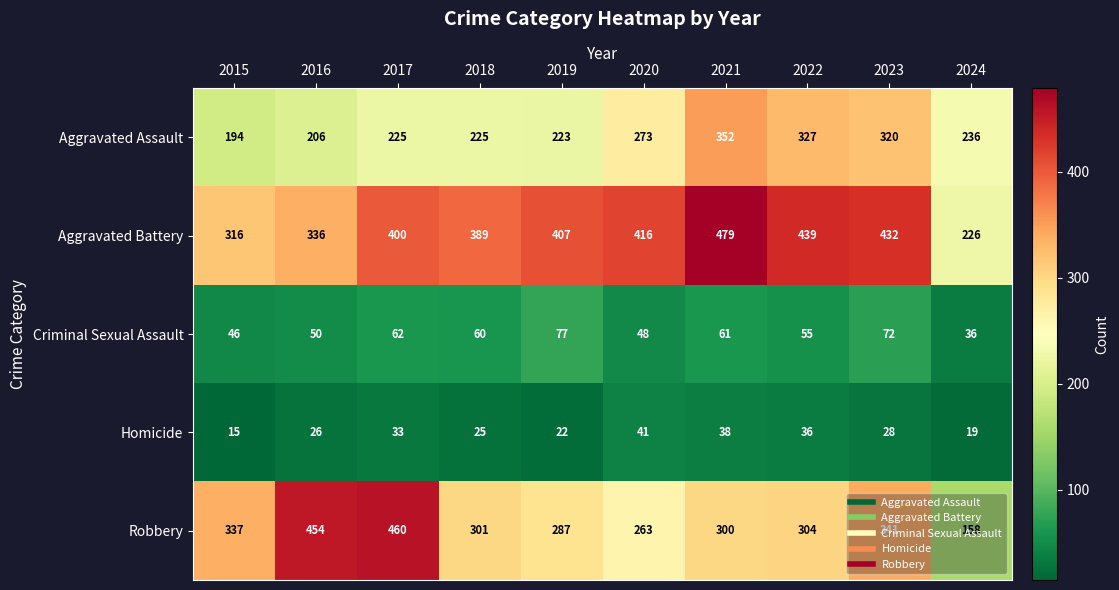

What is the minimum value for Aggravated Battery?

226